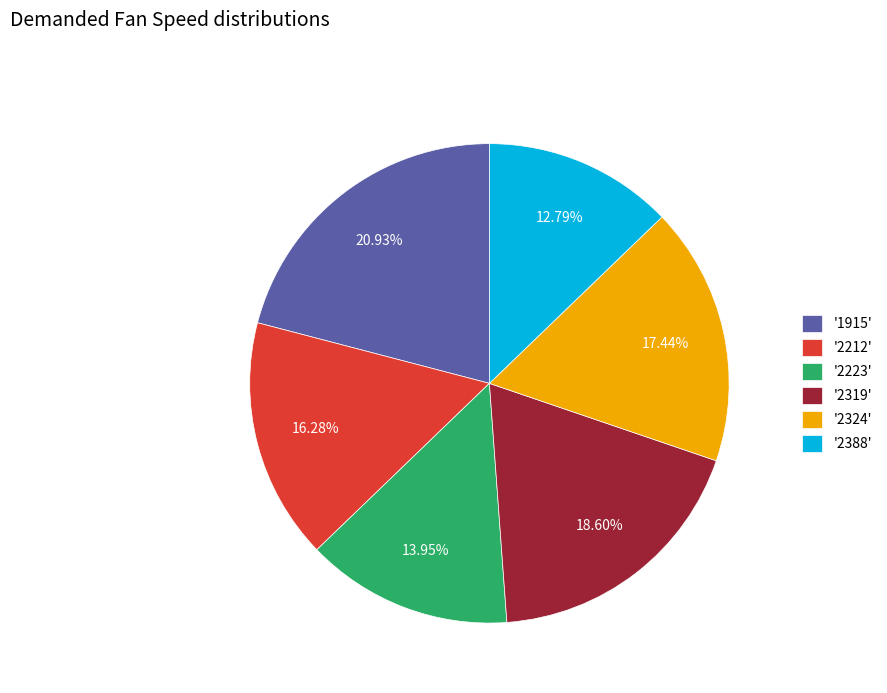

Between '2319' and '2223', which is larger?

'2319'